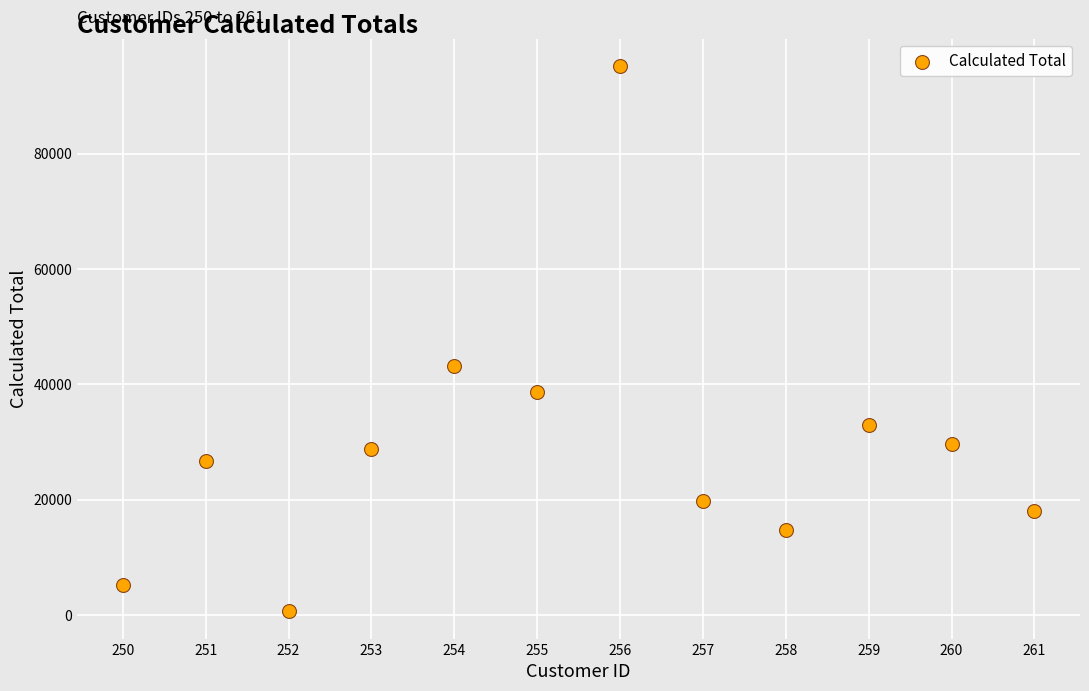

What Y value in the scatter plot is closest to 47914?

43095.7